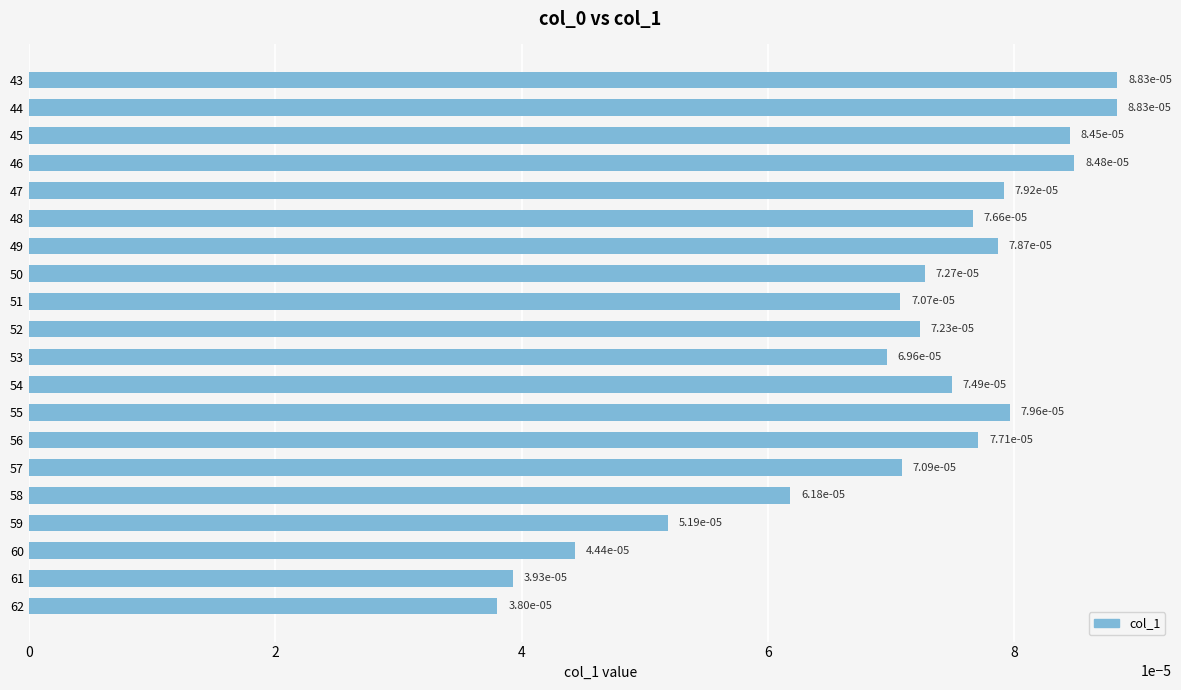

At which label is the value closest to 0?

62